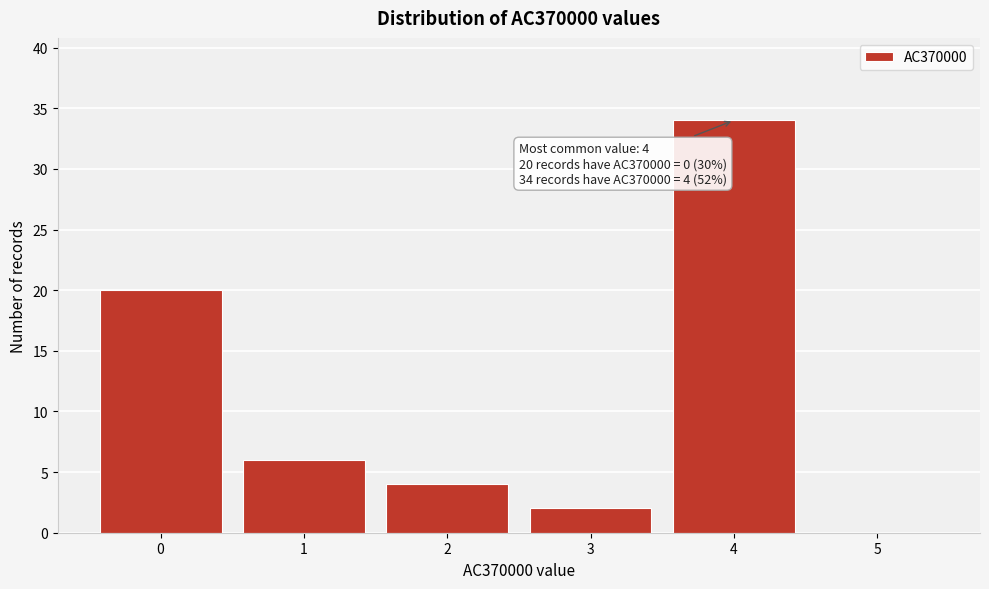

Over which range of the x-axis is the bar tallest?

3.5 to 4.5